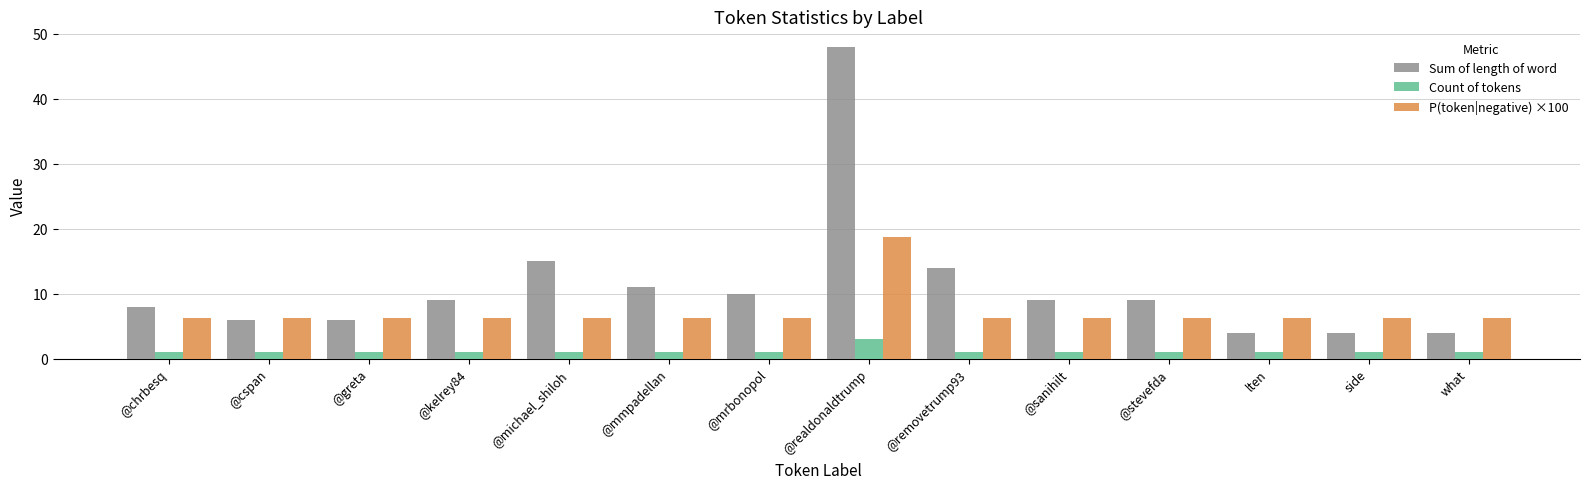

Rank the series by their maximum value, from highest to lowest.

Sum of length of word, P(token|negative) ×100, Count of tokens